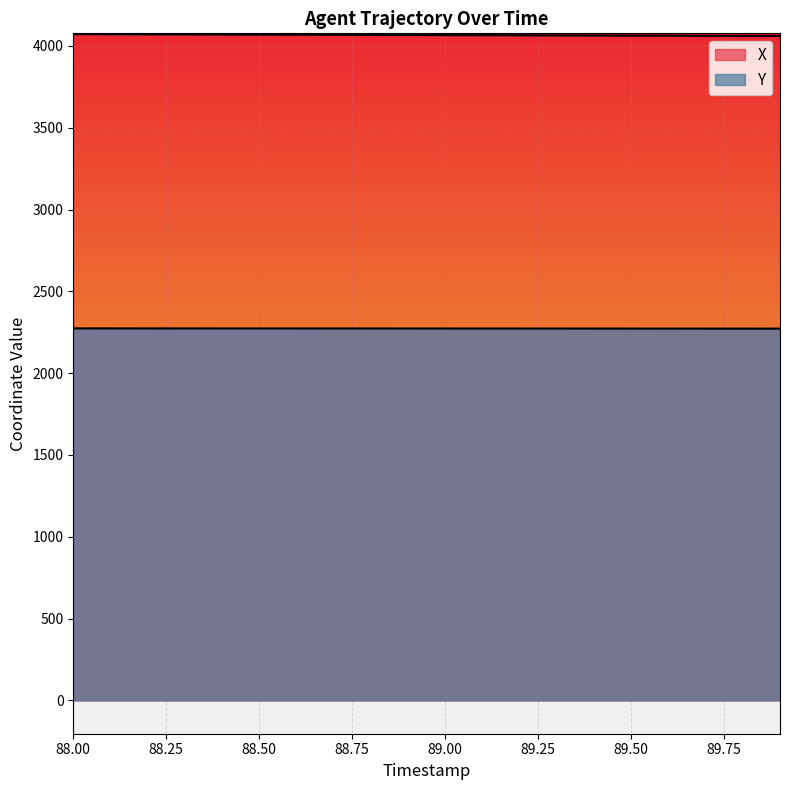

Which series has the largest total across all categories?

X